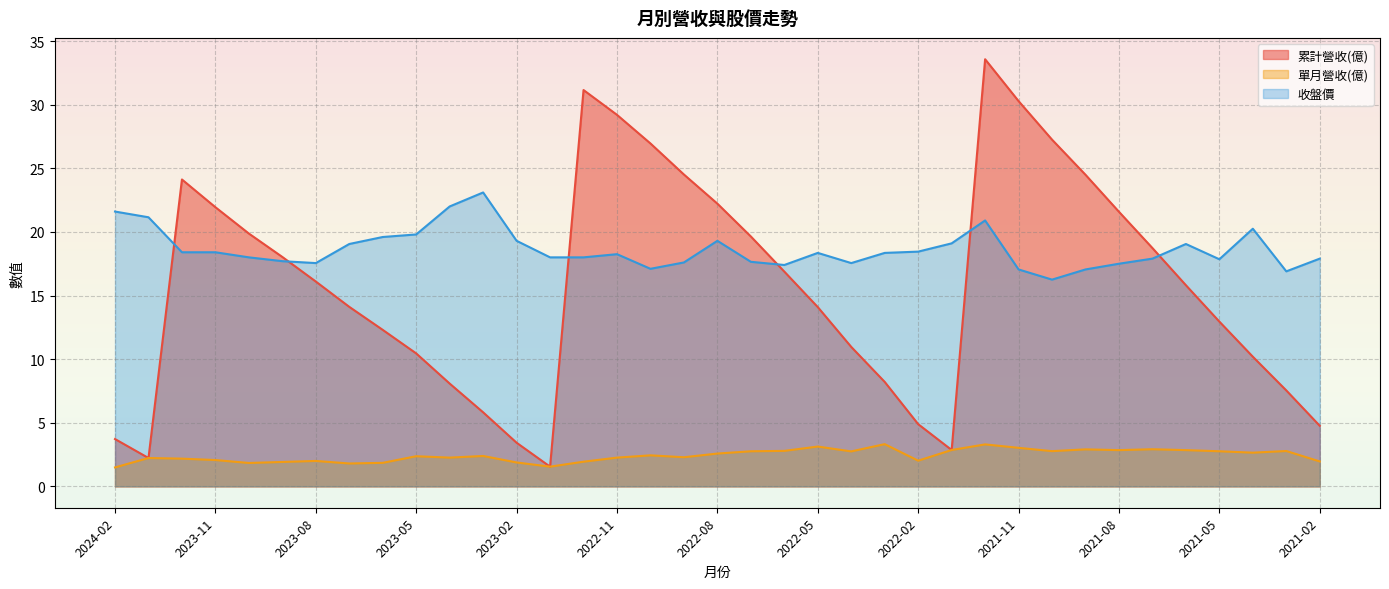

What is the average value of the 單月營收(億) series?

2.4